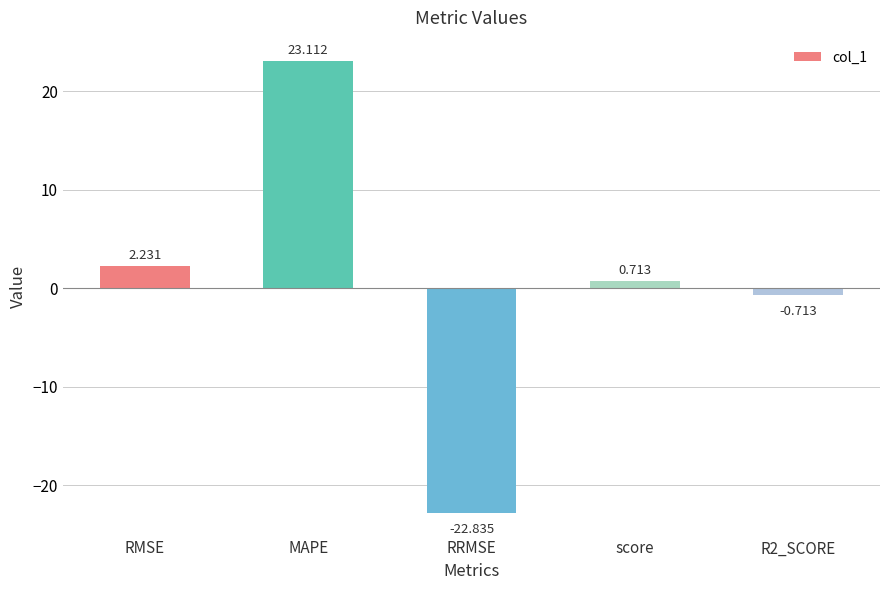

How many categories are shown in the chart?

5